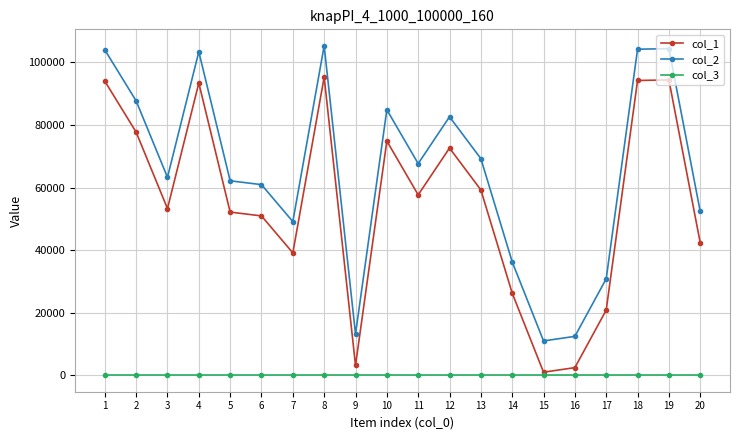

Which series has the largest total across all categories?

col_2